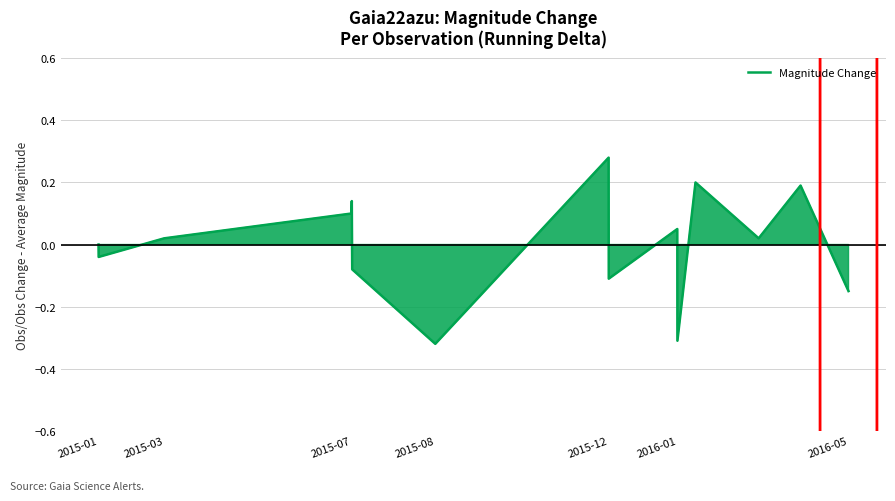

Does the chart have visible grid lines?

Yes